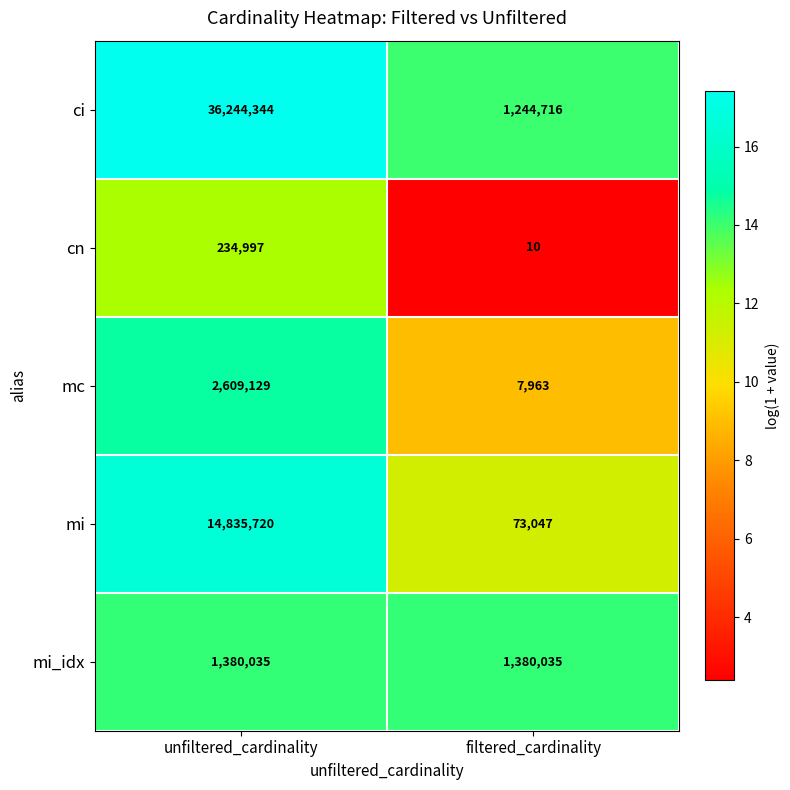

What is the difference between the maximum and minimum values in the mi series?

14762673